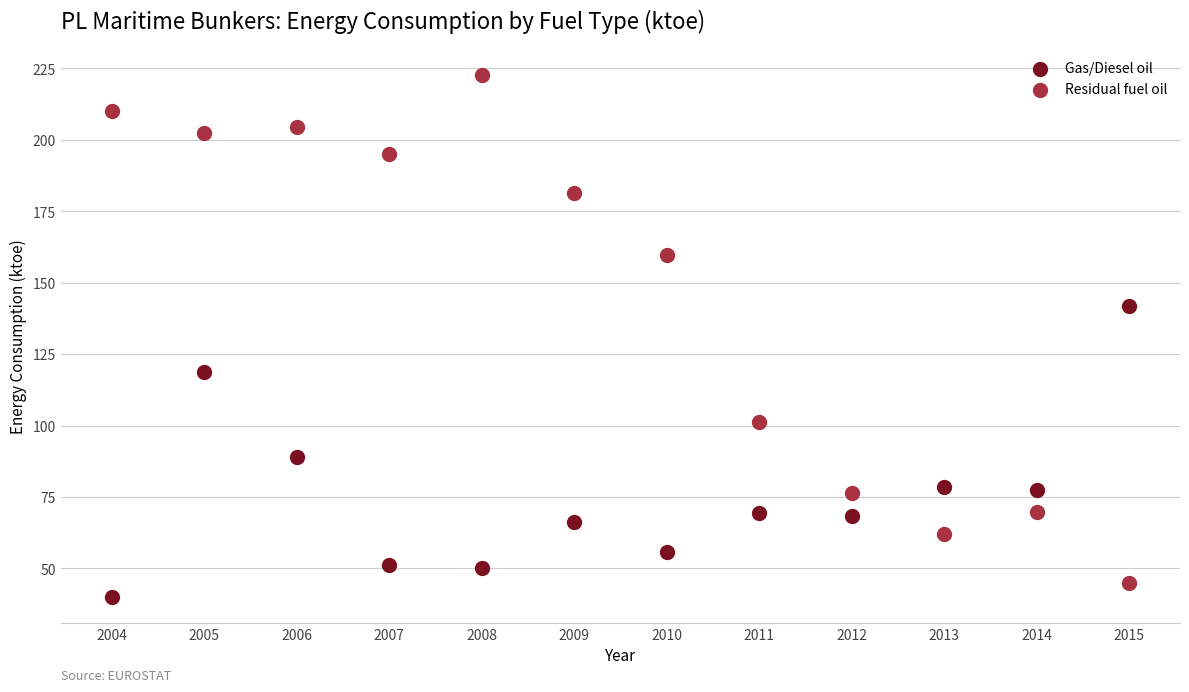

What are all the series names shown in the legend?

Gas/Diesel oil, Residual fuel oil